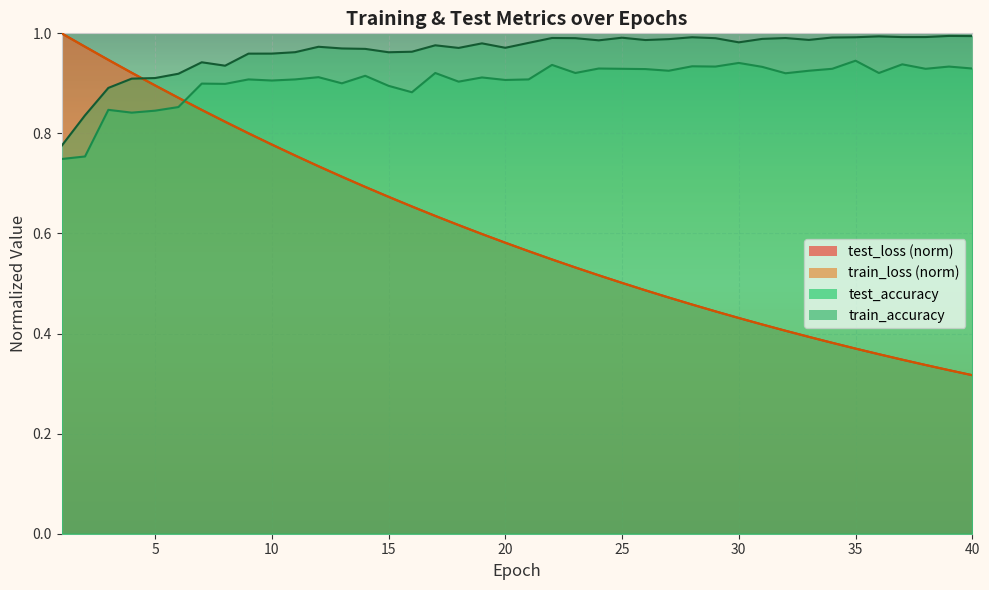

Reading left to right, transcribe all the data shown in this chart.

test_loss: 1=1.0	2=1.0	3=0.9	4=0.9	5=0.9	6=0.9	7=0.8	8=0.8	9=0.8	10=0.8	11=0.8	12=0.7	13=0.7	14=0.7	15=0.7	16=0.7	17=0.6	18=0.6	19=0.6	20=0.6	21=0.6	22=0.5	23=0.5	24=0.5	25=0.5	26=0.5	27=0.5	28=0.5	29=0.4	30=0.4	31=0.4	32=0.4	33=0.4	34=0.4	35=0.4	36=0.4	37=0.3	38=0.3	39=0.3	40=0.3
train_loss: 1=1.0	2=1.0	3=0.9	4=0.9	5=0.9	6=0.9	7=0.8	8=0.8	9=0.8	10=0.8	11=0.8	12=0.7	13=0.7	14=0.7	15=0.7	16=0.7	17=0.6	18=0.6	19=0.6	20=0.6	21=0.6	22=0.5	23=0.5	24=0.5	25=0.5	26=0.5	27=0.5	28=0.5	29=0.4	30=0.4	31=0.4	32=0.4	33=0.4	34=0.4	35=0.4	36=0.4	37=0.3	38=0.3	39=0.3	40=0.3
test_accuracy: 1=0.7	2=0.8	3=0.8	4=0.8	5=0.8	6=0.9	7=0.9	8=0.9	9=0.9	10=0.9	11=0.9	12=0.9	13=0.9	14=0.9	15=0.9	16=0.9	17=0.9	18=0.9	19=0.9	20=0.9	21=0.9	22=0.9	23=0.9	24=0.9	25=0.9	26=0.9	27=0.9	28=0.9	29=0.9	30=0.9	31=0.9	32=0.9	33=0.9	34=0.9	35=0.9	36=0.9	37=0.9	38=0.9	39=0.9	40=0.9
train_accuracy: 1=0.8	2=0.8	3=0.9	4=0.9	5=0.9	6=0.9	7=0.9	8=0.9	9=1.0	10=1.0	11=1.0	12=1.0	13=1.0	14=1.0	15=1.0	16=1.0	17=1.0	18=1.0	19=1.0	20=1.0	21=1.0	22=1.0	23=1.0	24=1.0	25=1.0	26=1.0	27=1.0	28=1.0	29=1.0	30=1.0	31=1.0	32=1.0	33=1.0	34=1.0	35=1.0	36=1.0	37=1.0	38=1.0	39=1.0	40=1.0